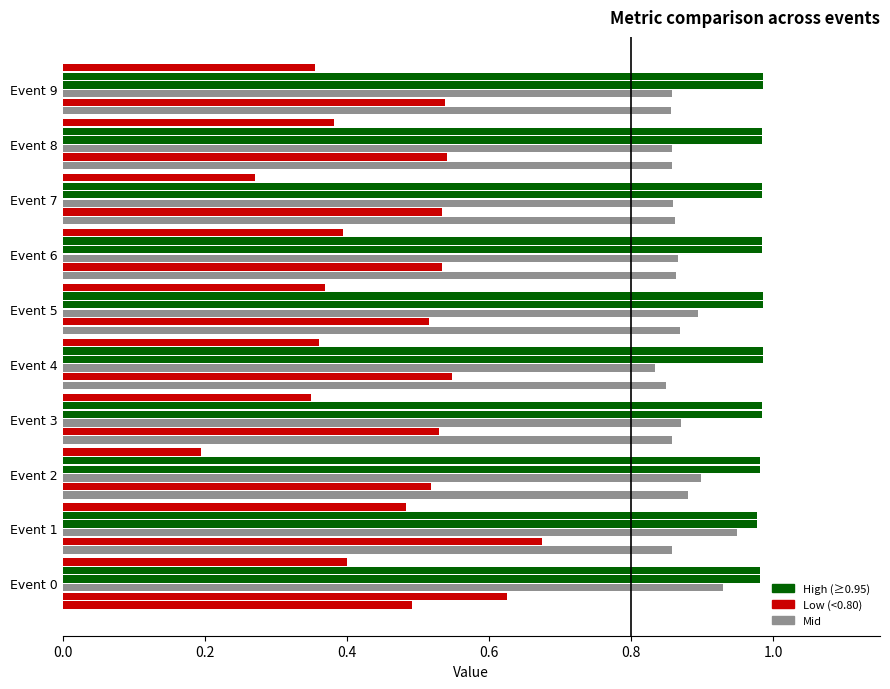

How many bars are there in total?

60